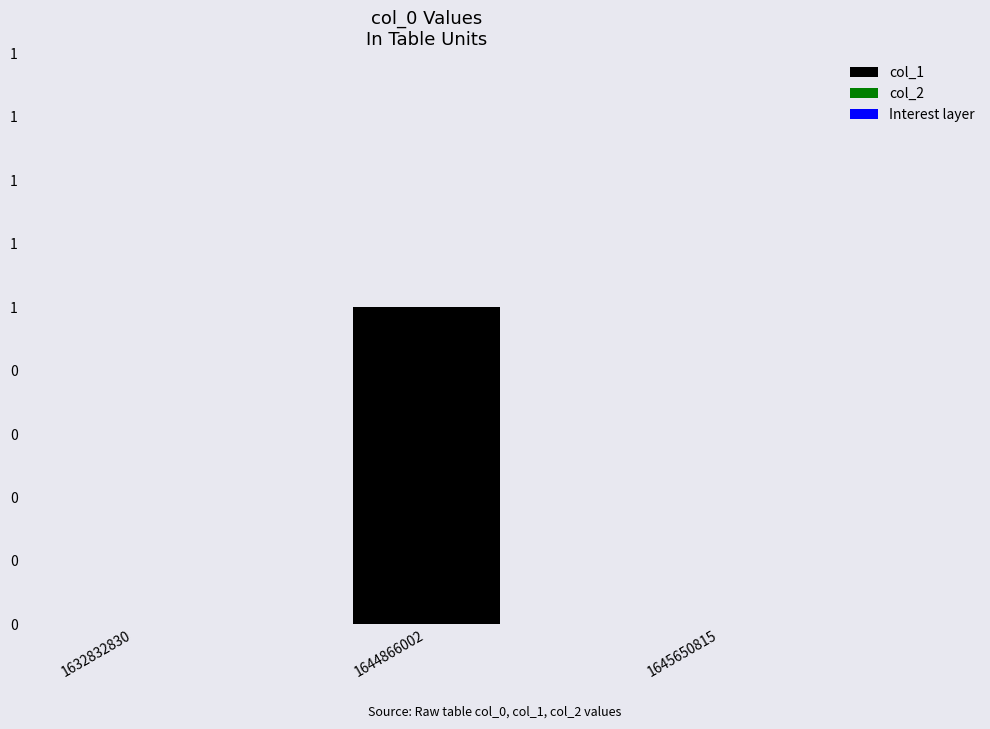

Reading left to right, extract all data points from this chart.

col_1: 0	1	0
col_2: 0	0	0
Interest layer: 0	0	0